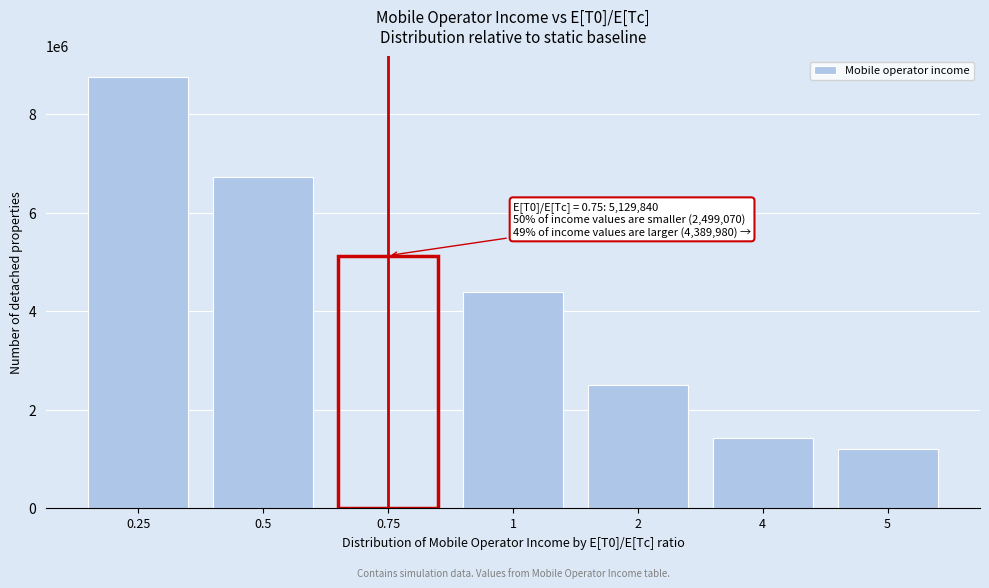

Reading left to right, list all the values displayed in this chart.

8746550	6722150	5129840	4389980	2499070	1418760	1199880